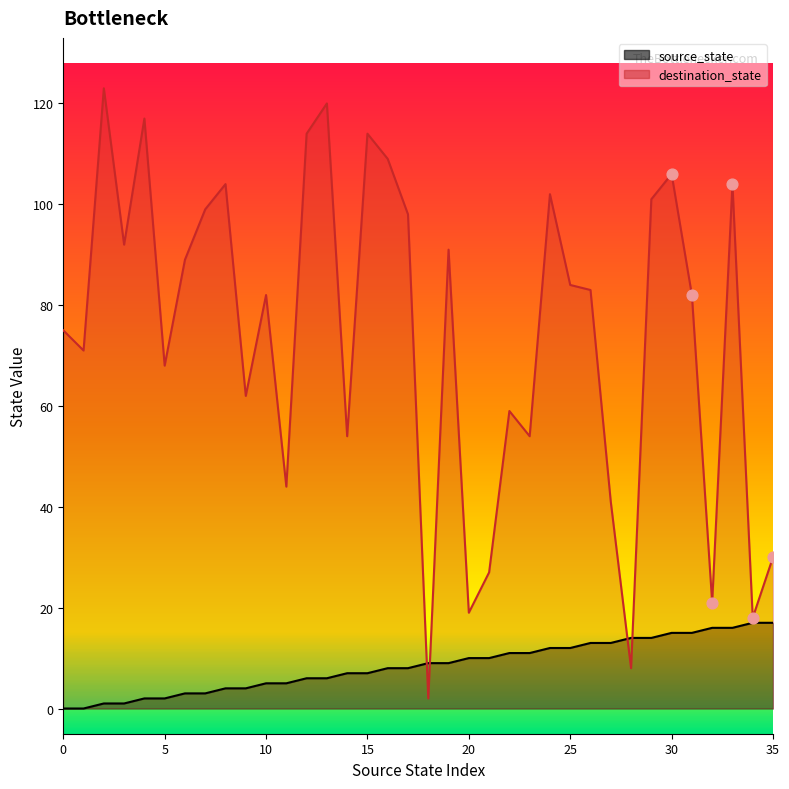

At how many categories does at least one series exceed 77?

20